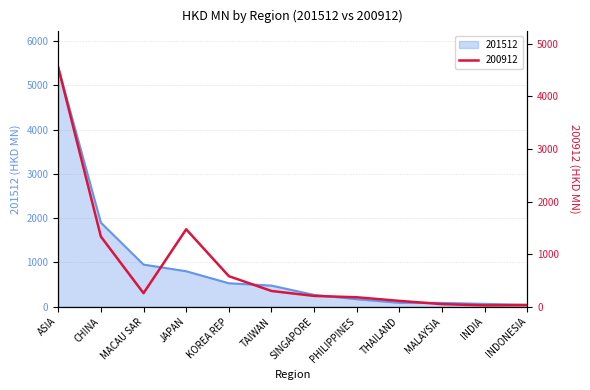

Rank the series by their average value, from highest to lowest.

201512, 200912